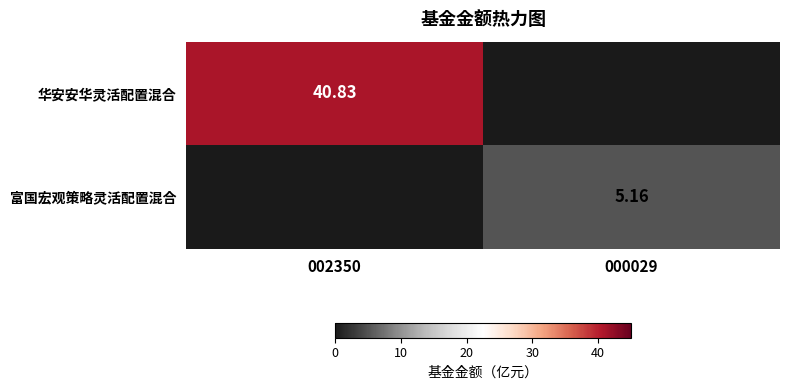

What is the total value across all series at 002350?

40.8